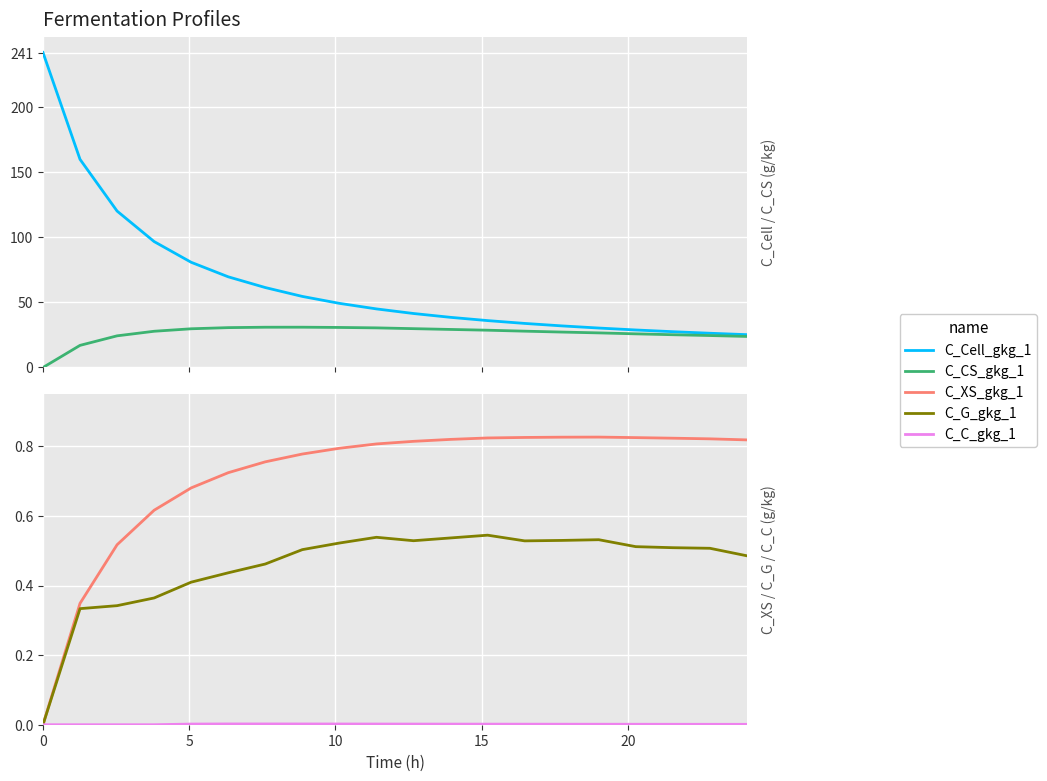

How many categories are shown in the chart?

20